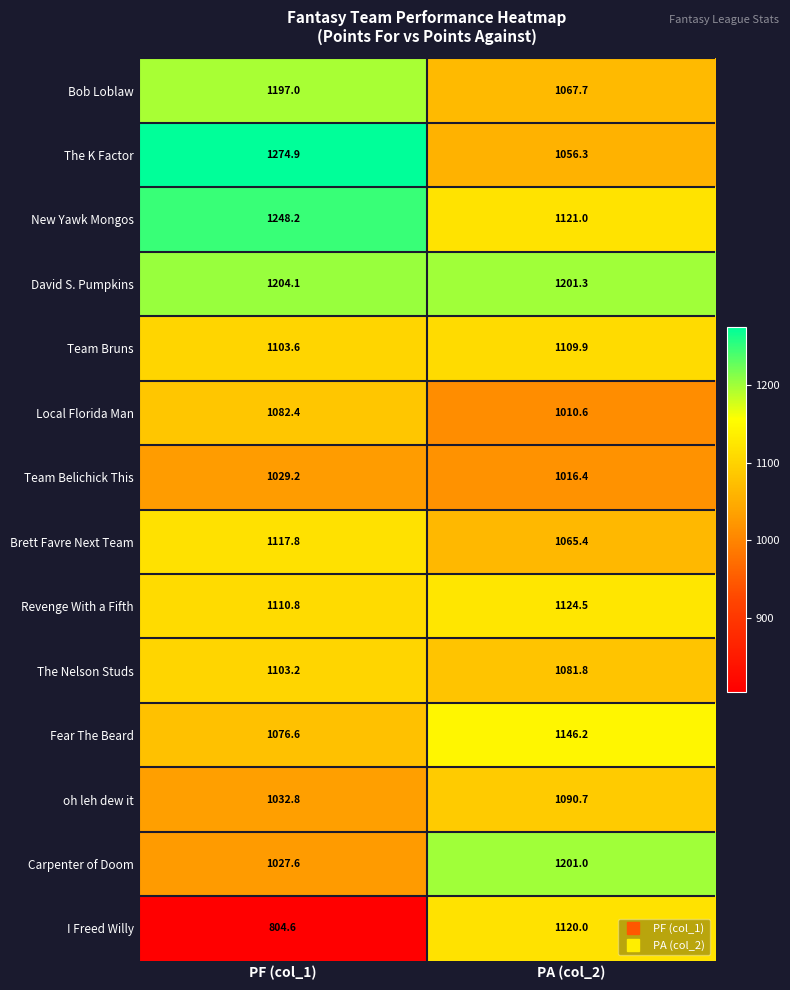

True or false: Team Belichick This has a value of 1029.2 at PF (col_1).

True